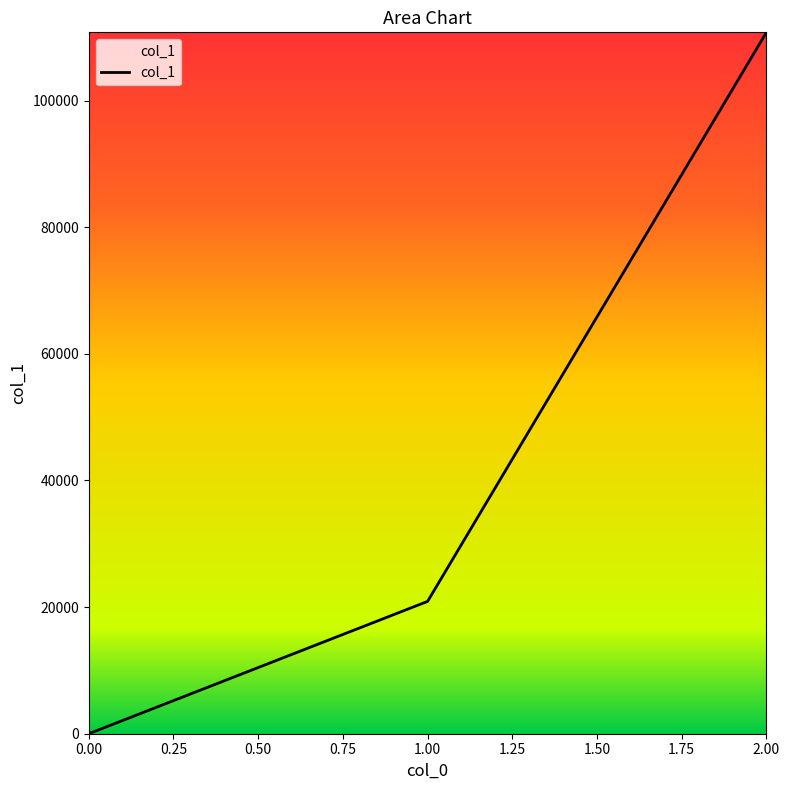

The value at 2.00 is 198726. True or false?

False